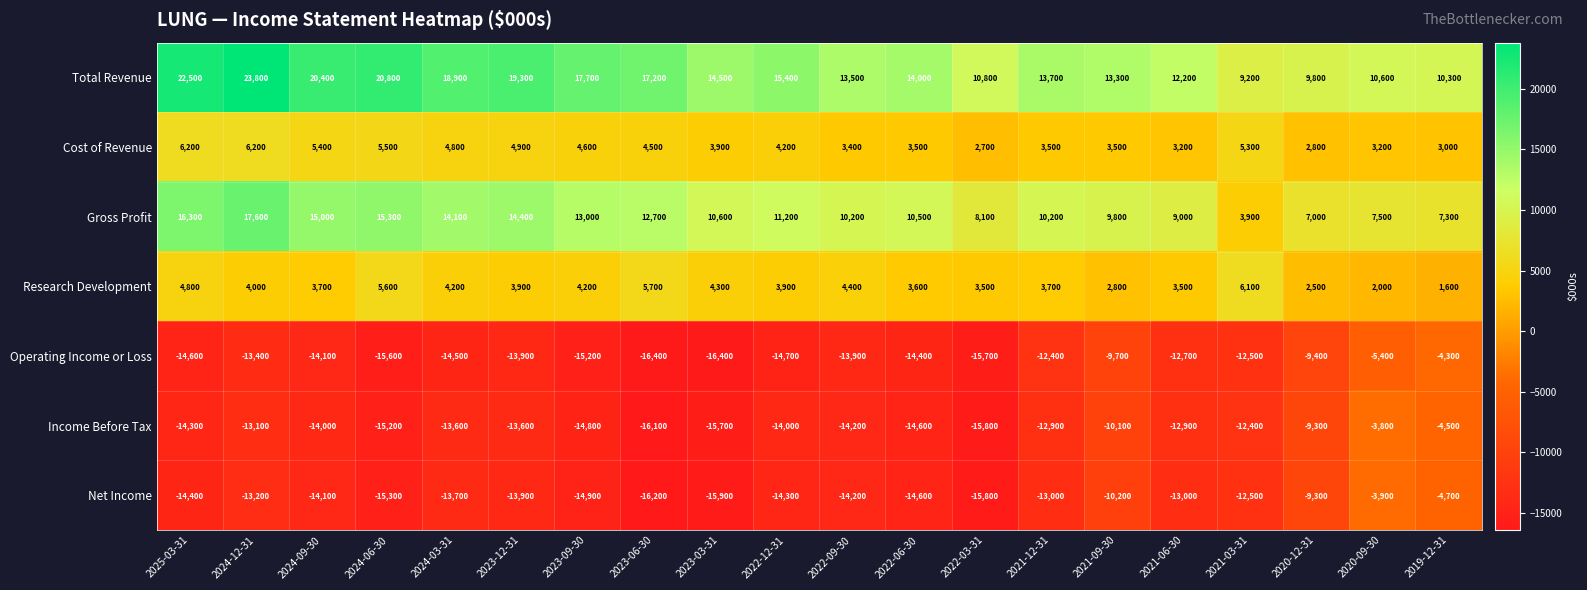

Is it true that Income Before Tax equals -3240 at 2024-03-31?

False